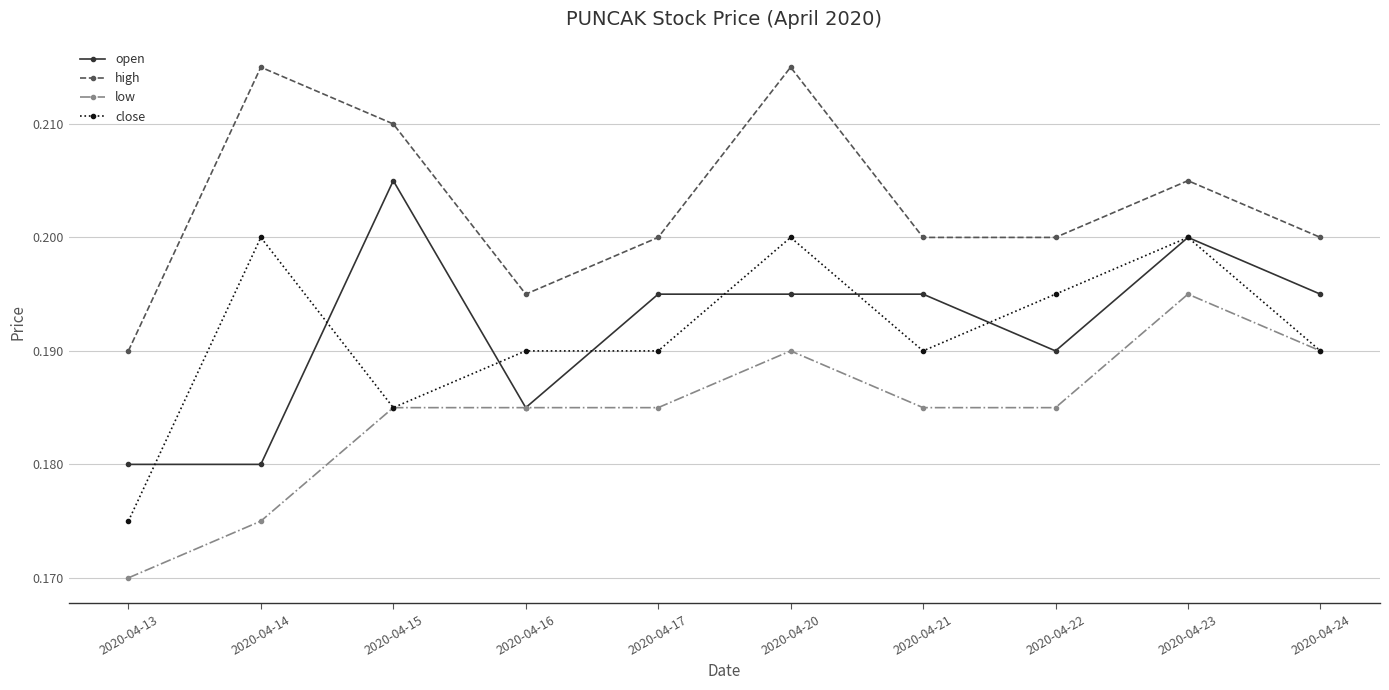

Where is low nearest to the value 0?

2020-04-13